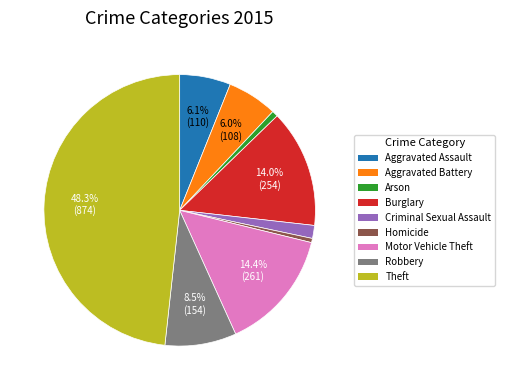

Does Motor Vehicle Theft account for over 50% of the chart?

No